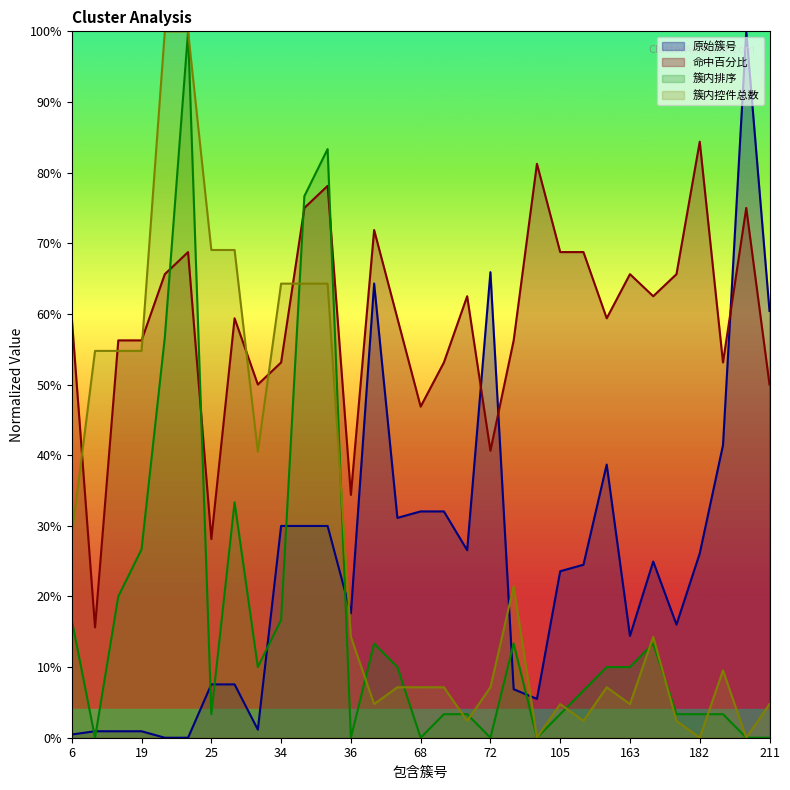

What are all the series names shown in the legend?

原始簇号, 命中百分比, 簇内排序, 簇内控件总数